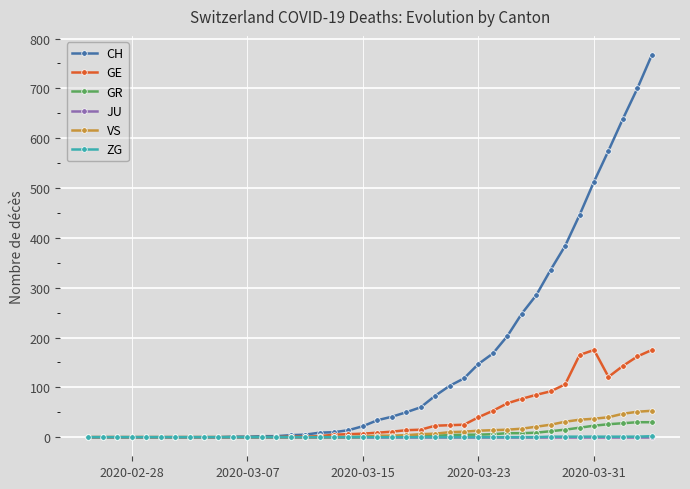

What is the average value of the GE series?

40